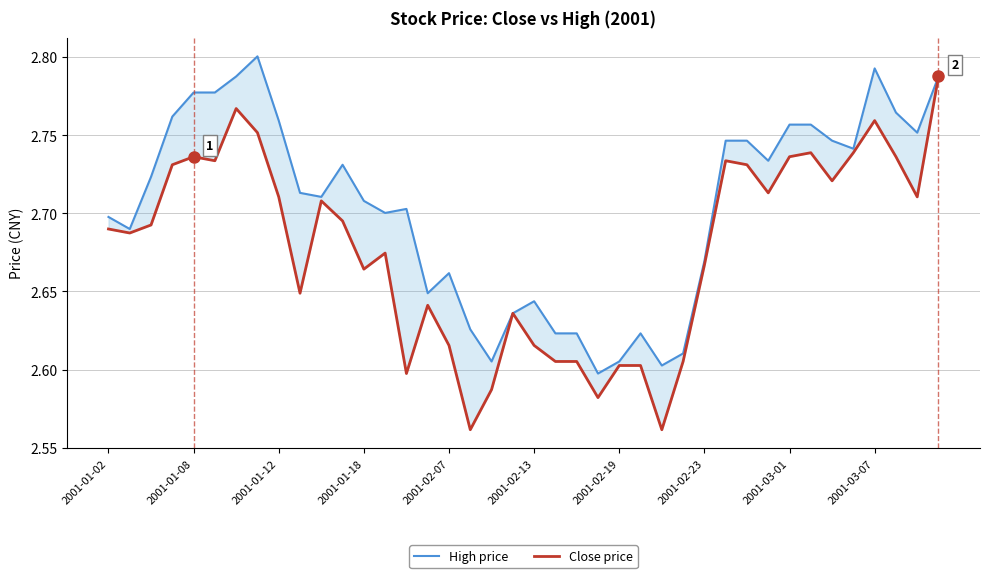

What is the total value across all series at 30?

5.5